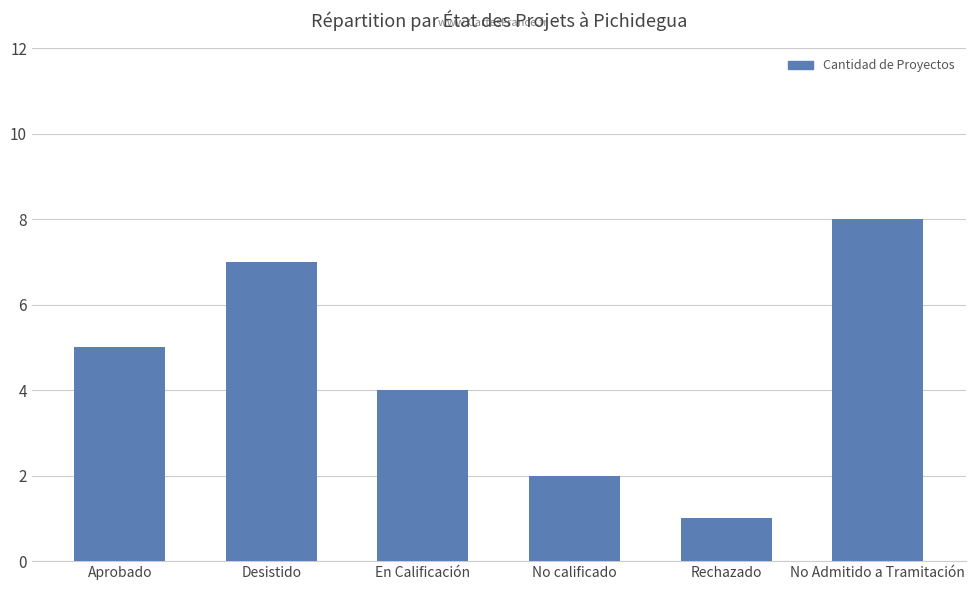

How many data points does each series have?

6